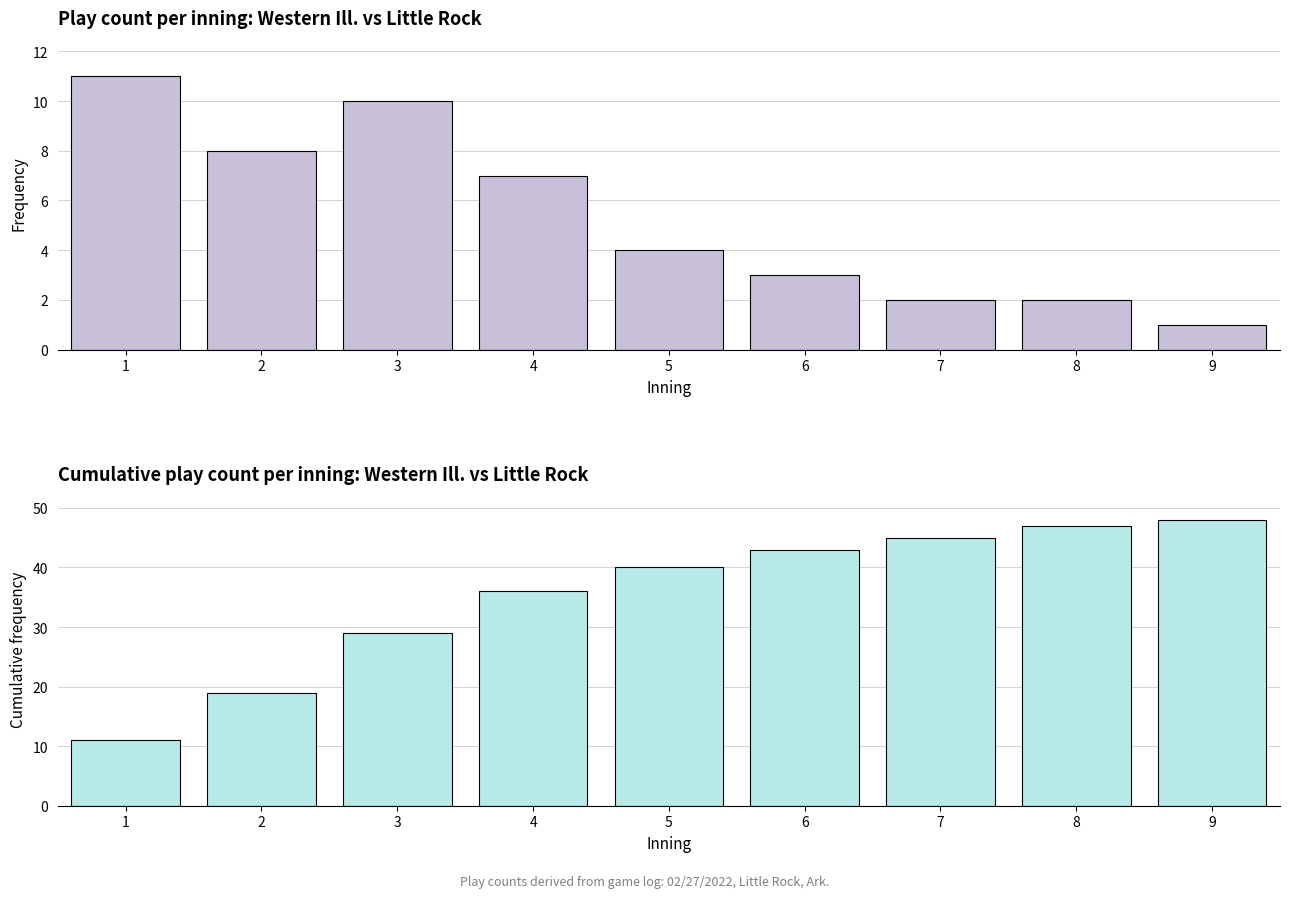

Which series has the largest range (max minus min)?

Cumulative play count